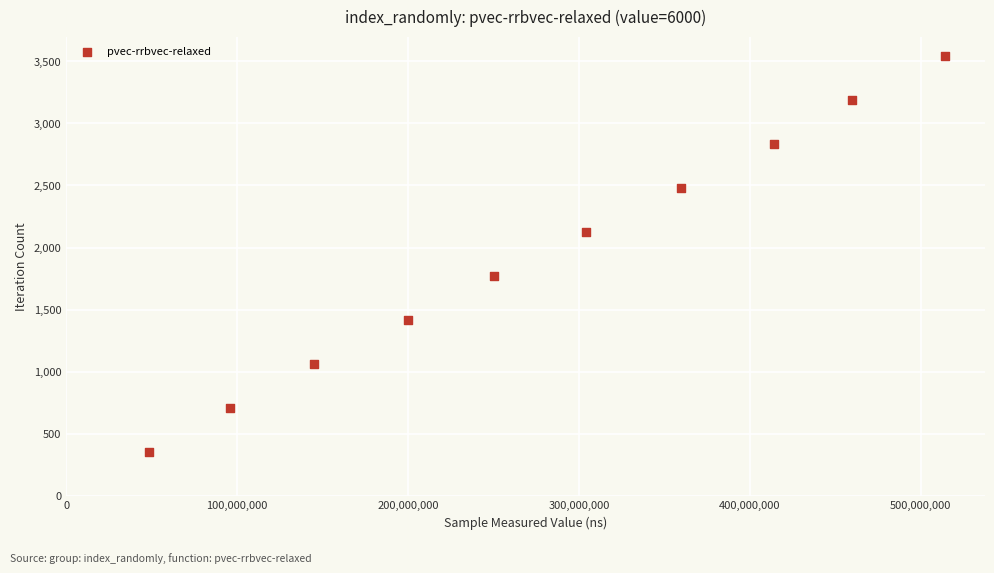

What is the range of Y values (max minus min)?

3186